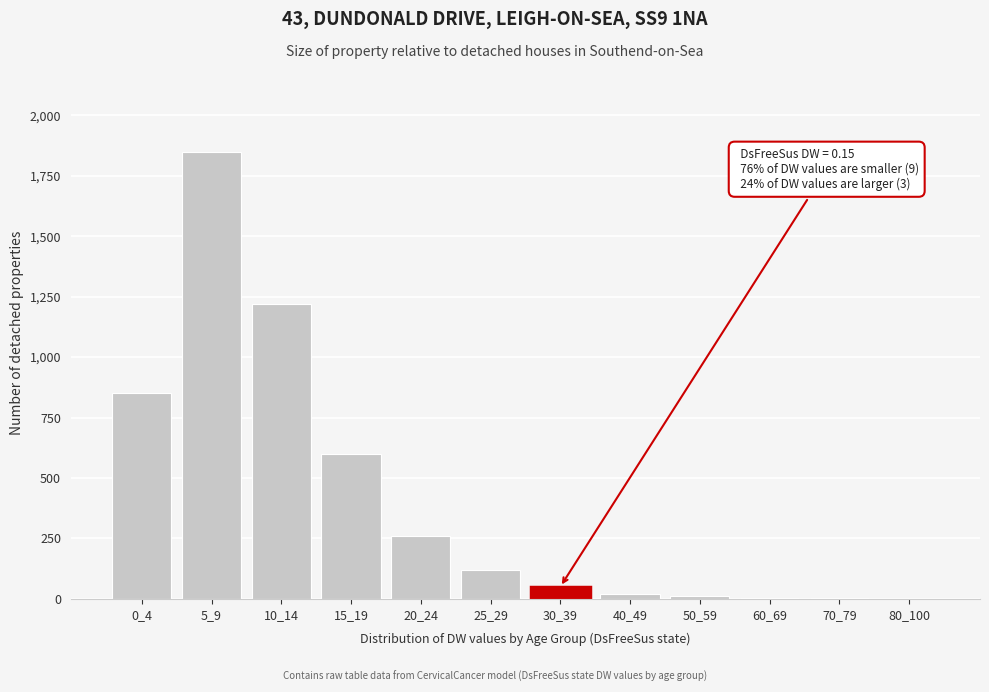

What is the sum of all values?

4988